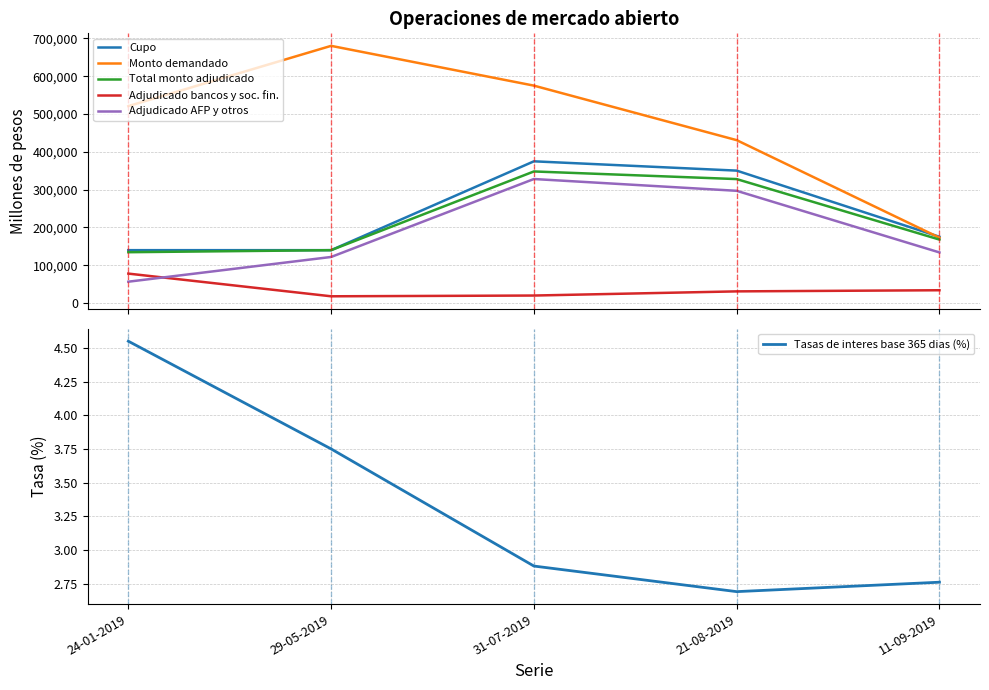

After their last crossing, which series has the higher values: Cupo or Monto demandado?

Cupo